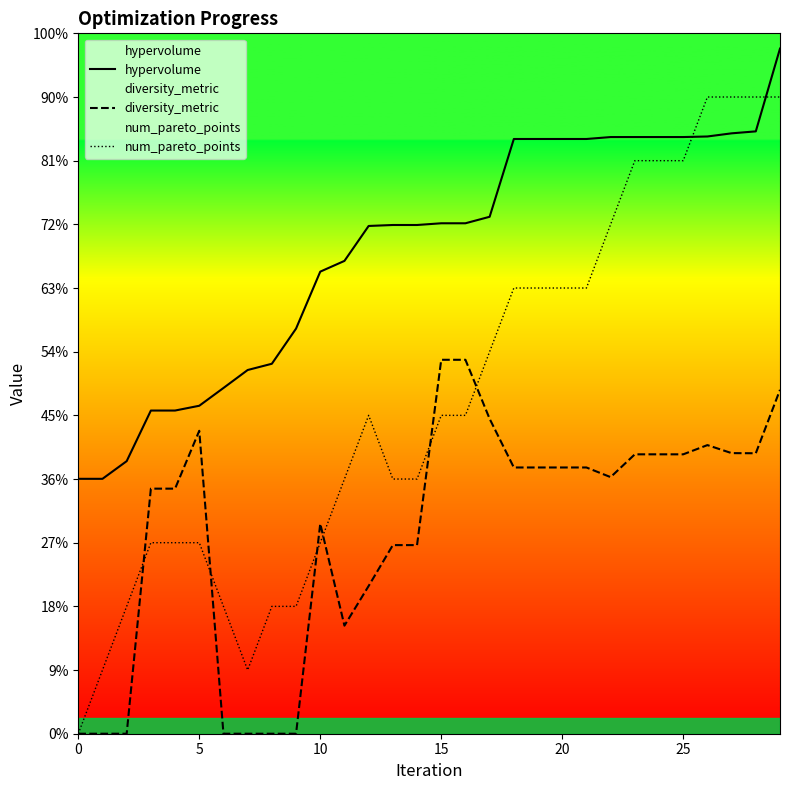

Does the chart display data point markers on the line(s)?

No